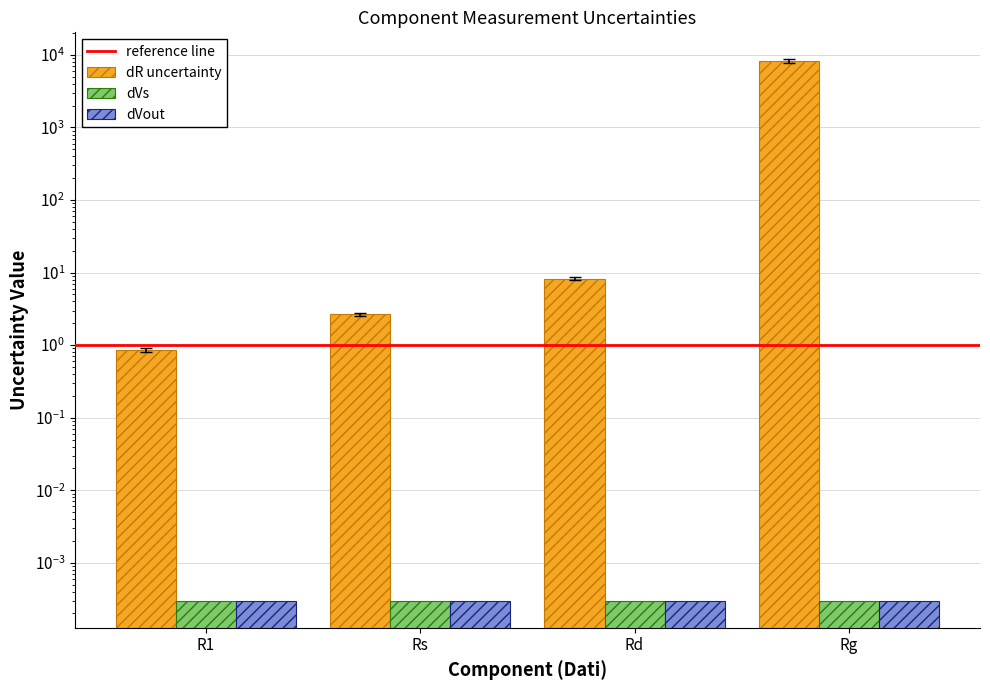

Which series has the widest spread of values?

dR